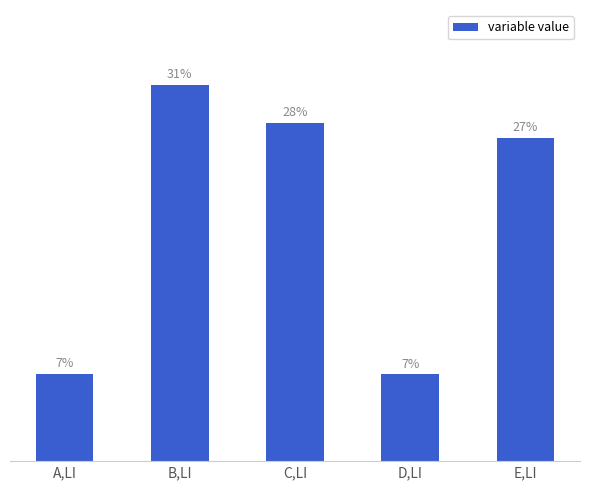

What is the sum of the values at B,LI and C,LI?

9.5